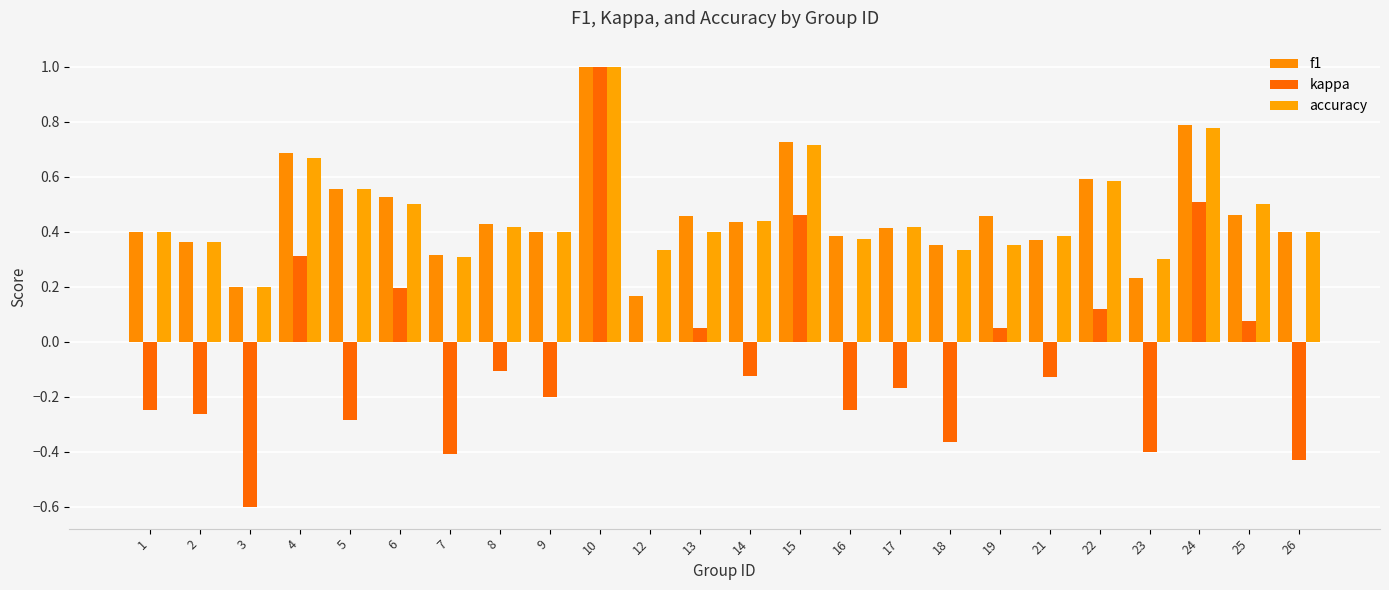

True or false: f1 has a value of 0.4 at 18.

True